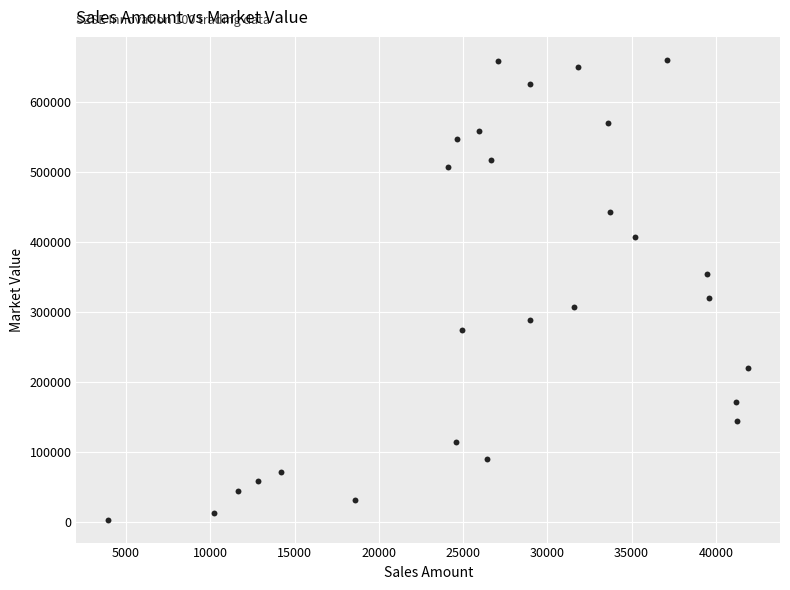

What is the range of Y values (max minus min)?

656270.8